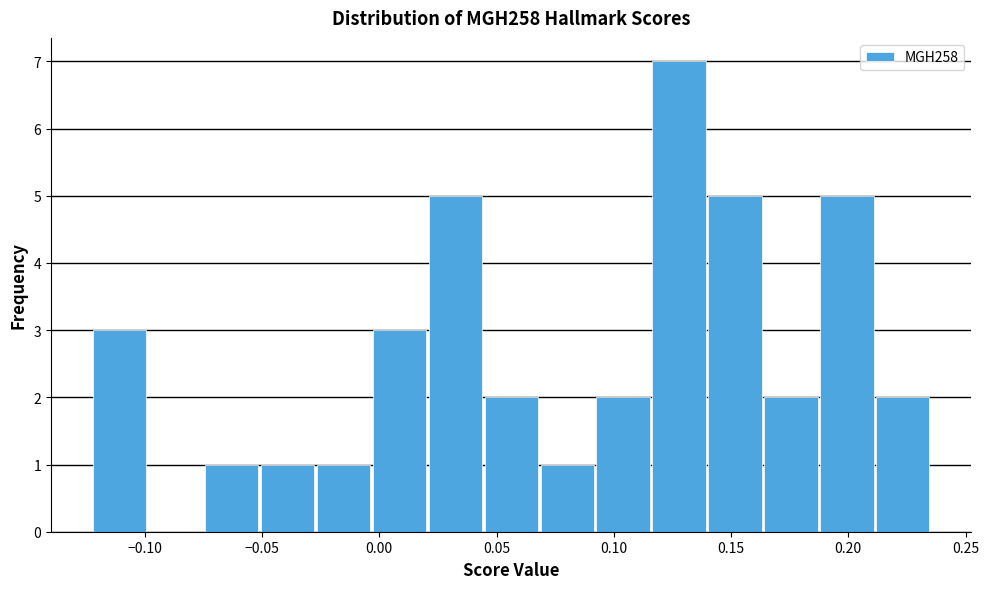

Reading left to right, transcribe this chart: for each bar, give the range it covers on the x-axis and its height. Neither the bar edges nor the heights are printed on the chart, so give them approximately, as read against the axes.

-0.125 to -0.100: 3
-0.100 to -0.075: 0
-0.075 to -0.050: 1
-0.050 to -0.025: 1
-0.025 to -0.005: 1
-0.005 to 0.020: 3
0.020 to 0.045: 5
0.045 to 0.070: 2
0.070 to 0.090: 1
0.090 to 0.115: 2
0.115 to 0.140: 7
0.140 to 0.165: 5
0.165 to 0.185: 2
0.185 to 0.210: 5
0.210 to 0.235: 2